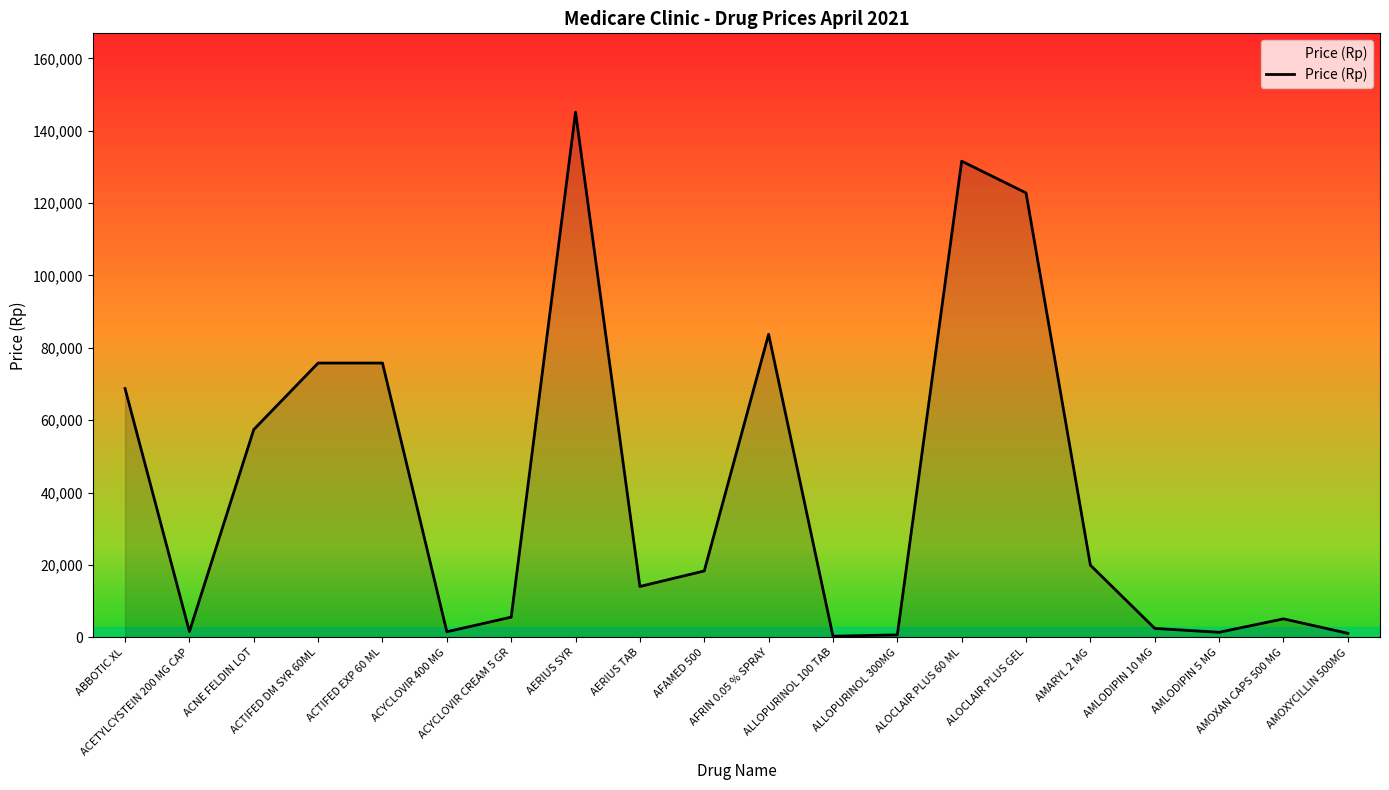

What is the difference between the maximum and second lowest values?

144475.1